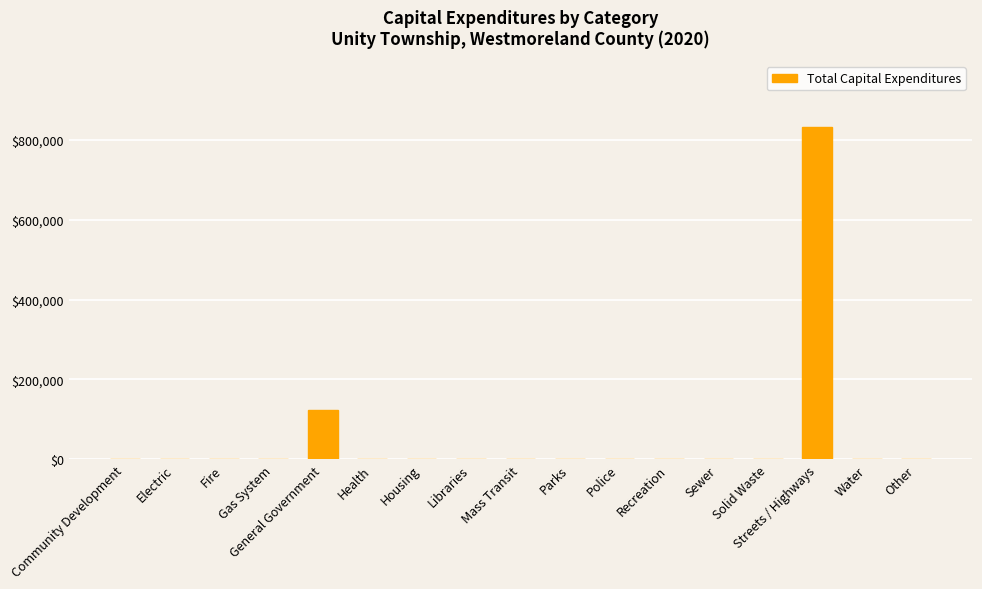

Are the bars horizontal?

No